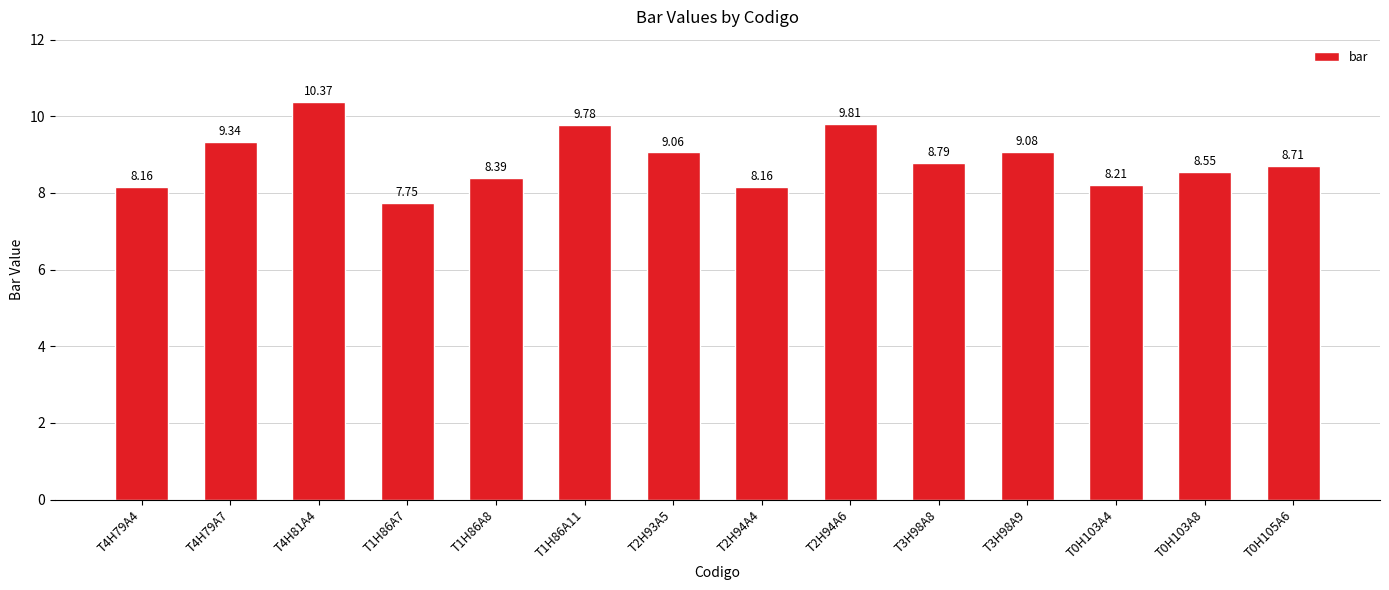

What is the maximum value shown in the chart?

10.4